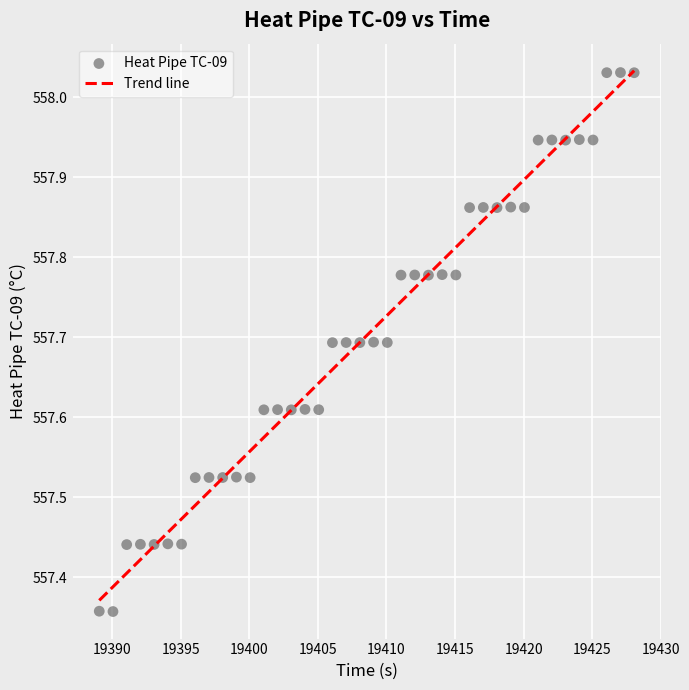

What is the range of Y values (max minus min)?

0.7